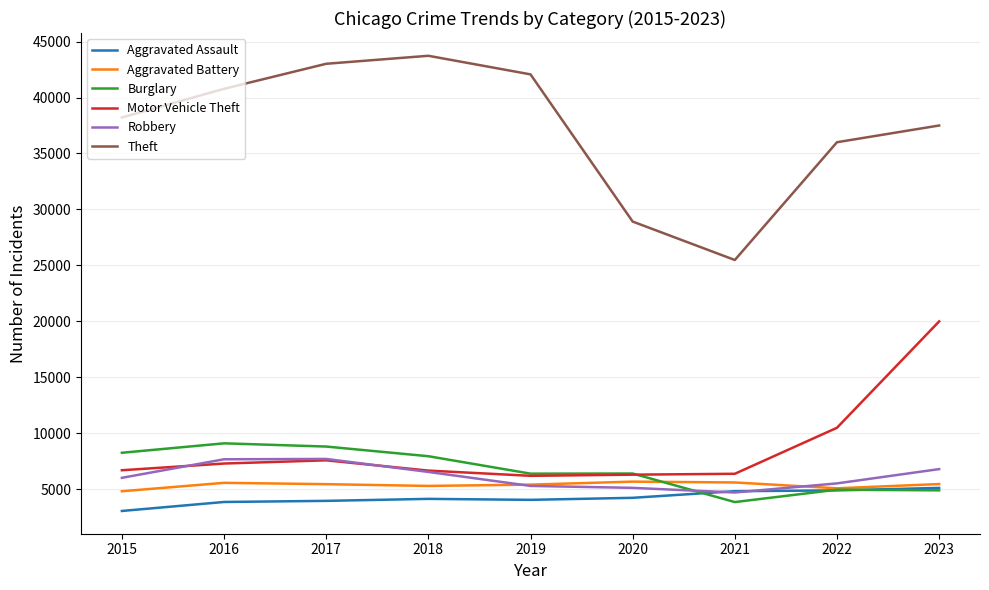

Between 2018 and 2023, which series saw the biggest shift?

Motor Vehicle Theft